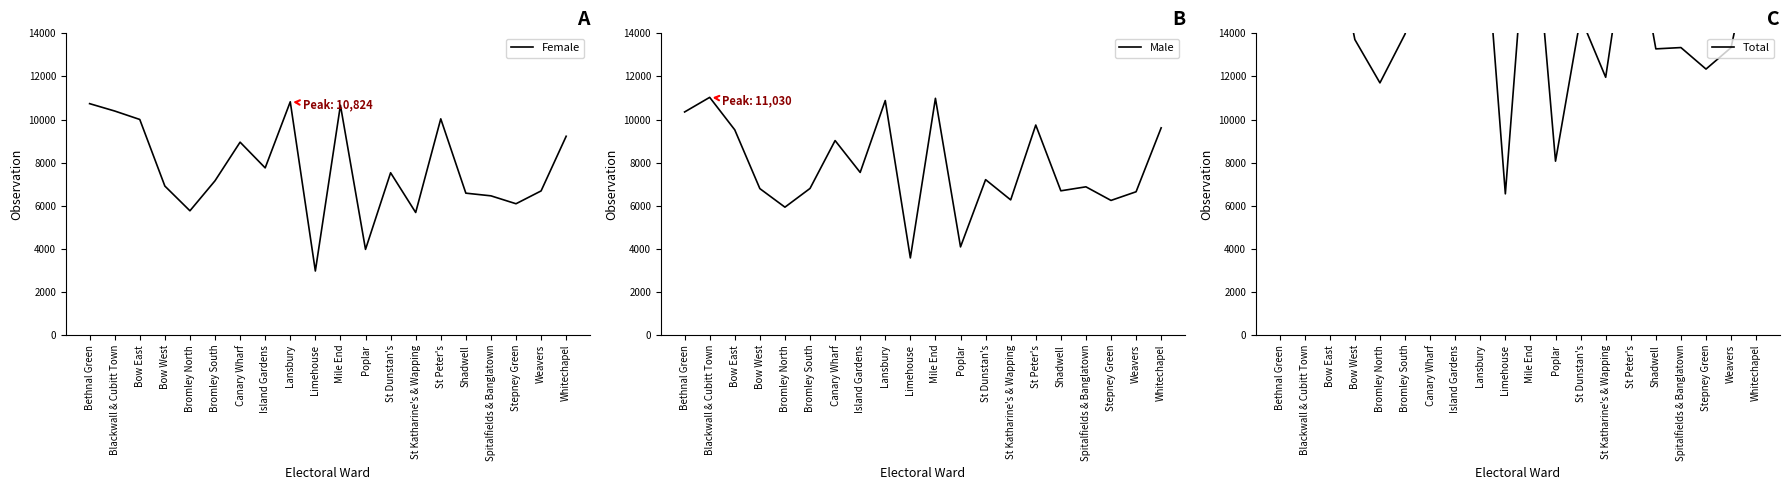

What is the minimum value for Total?

6553